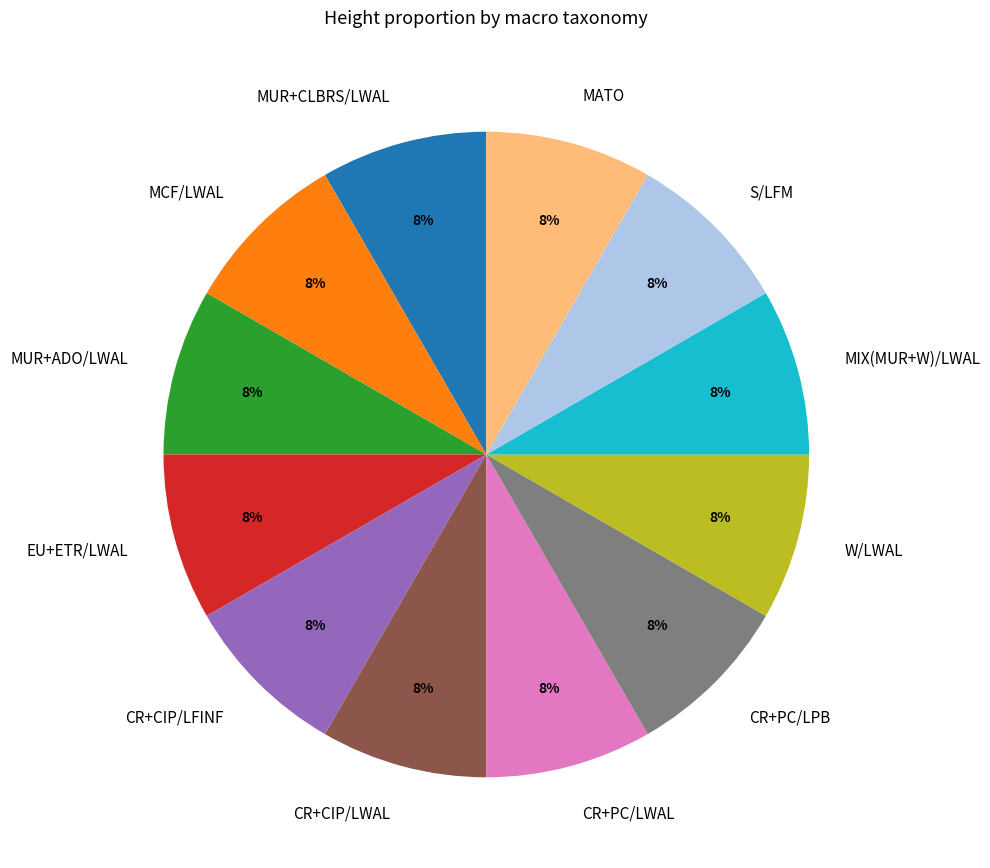

Is the sum of W/LWAL and EU+ETR/LWAL greater than half?

No